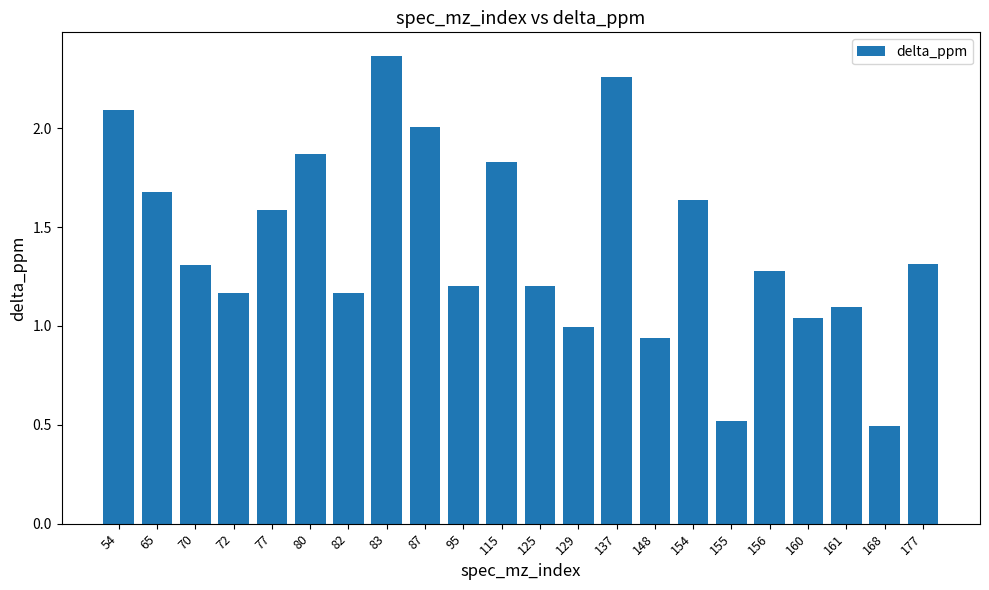

What is the average value?

1.4